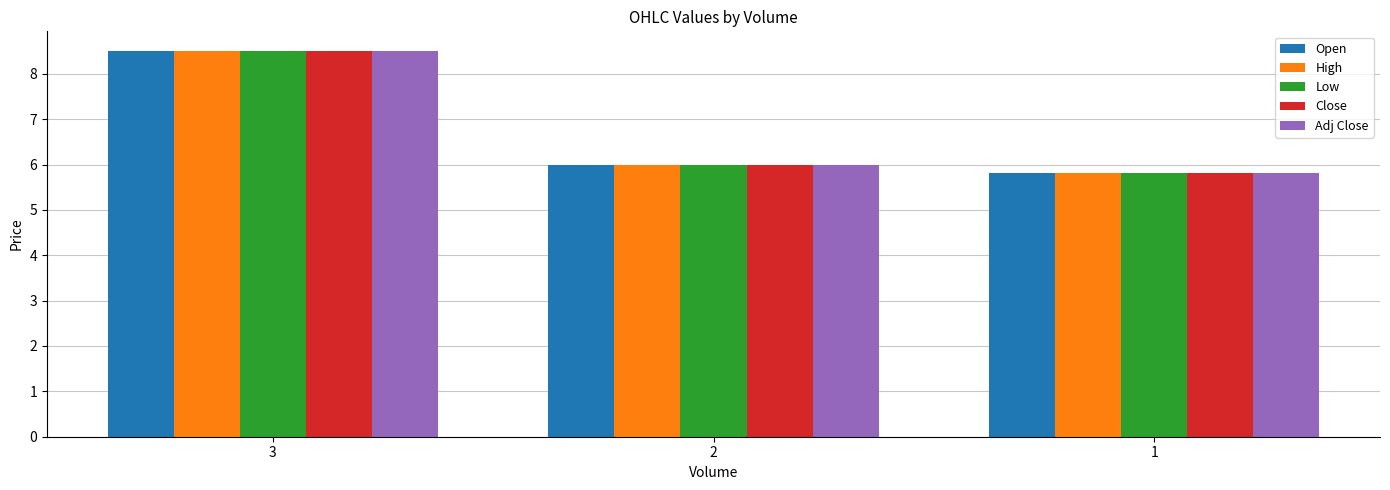

What are all the series names shown in the legend?

Open, High, Low, Close, Adj Close